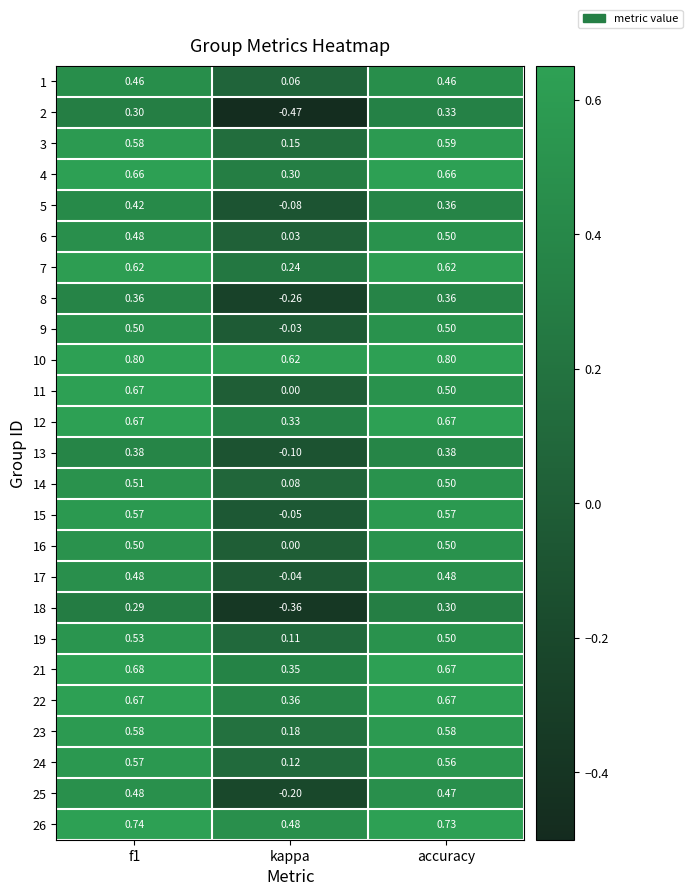

At which label is 8 closest to 0?

kappa